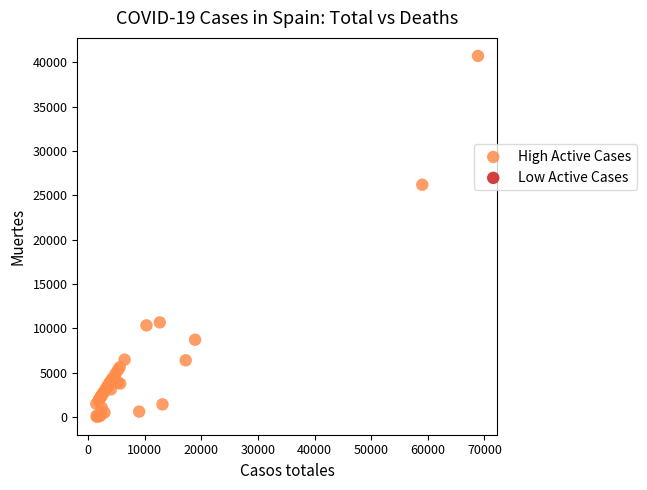

What Y value in the scatter plot is closest to 20383?

26203